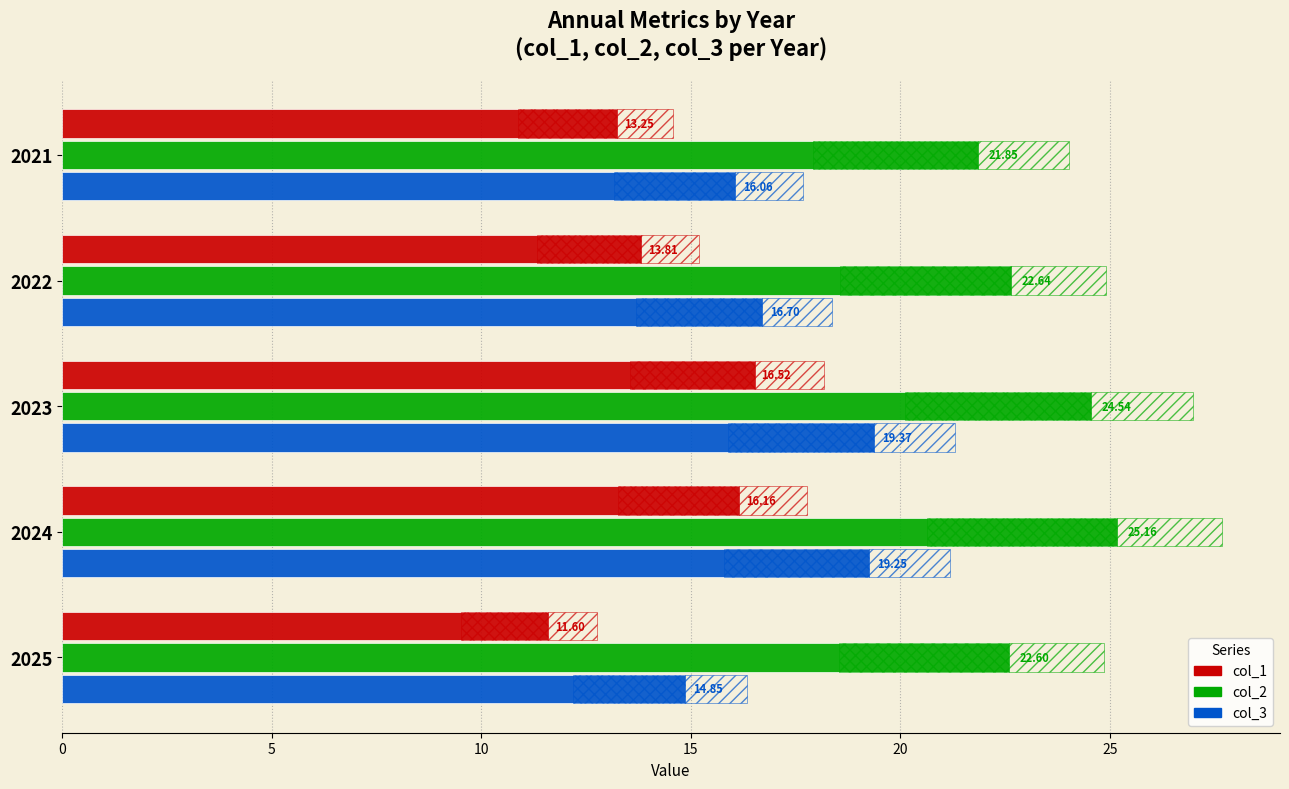

At how many categories does at least one series exceed 16?

5